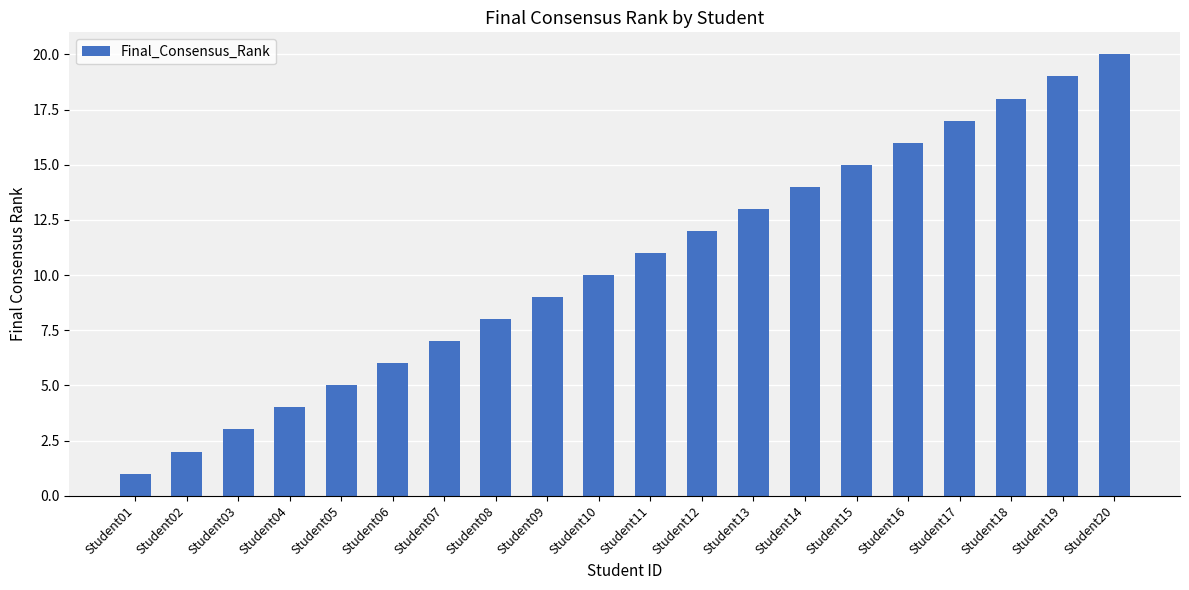

What is the difference between the values at Student10 and Student05?

5